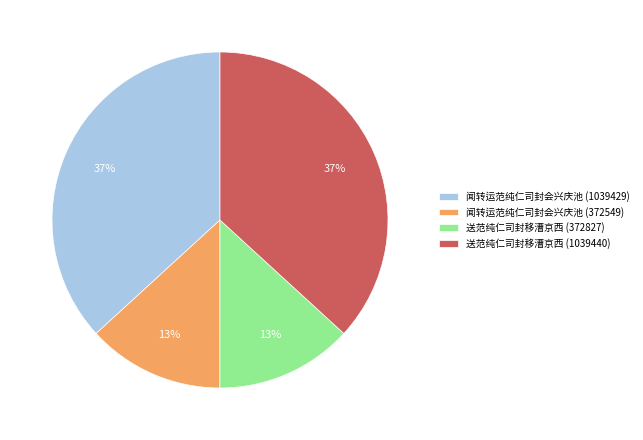

Does any single category account for the majority?

No